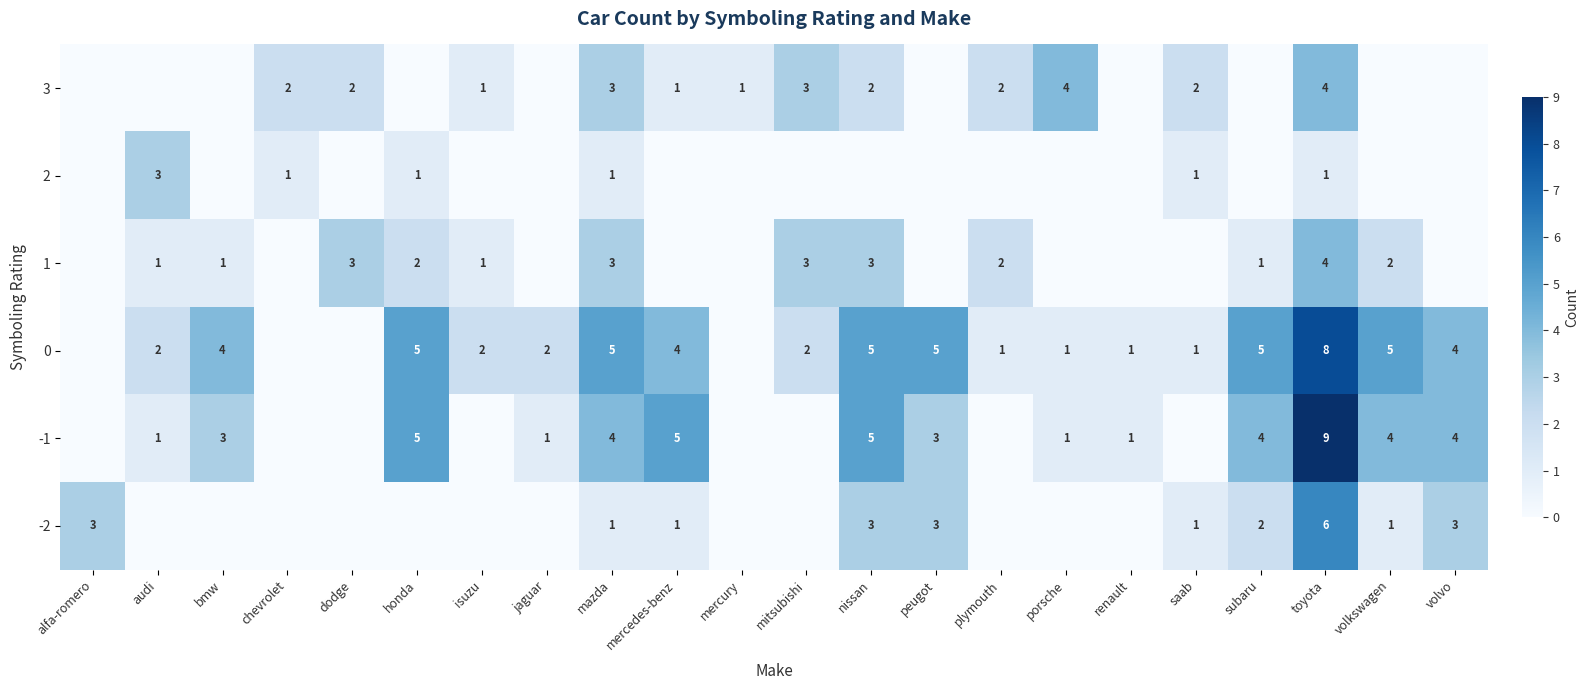

True or false: 1 has a value of 4 at nissan.

False